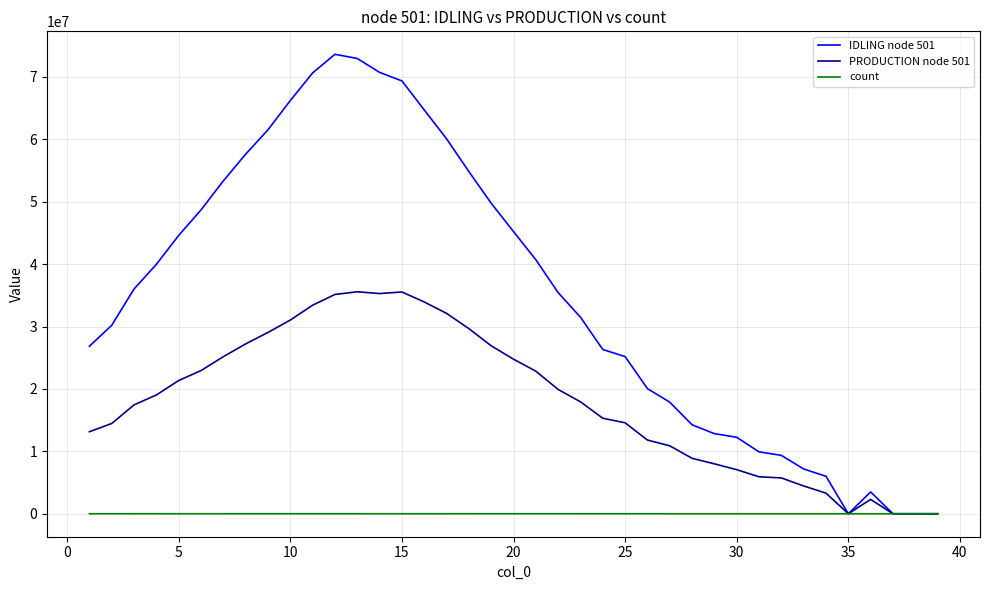

True or false: count has more than 0 points higher than both neighbors.

True